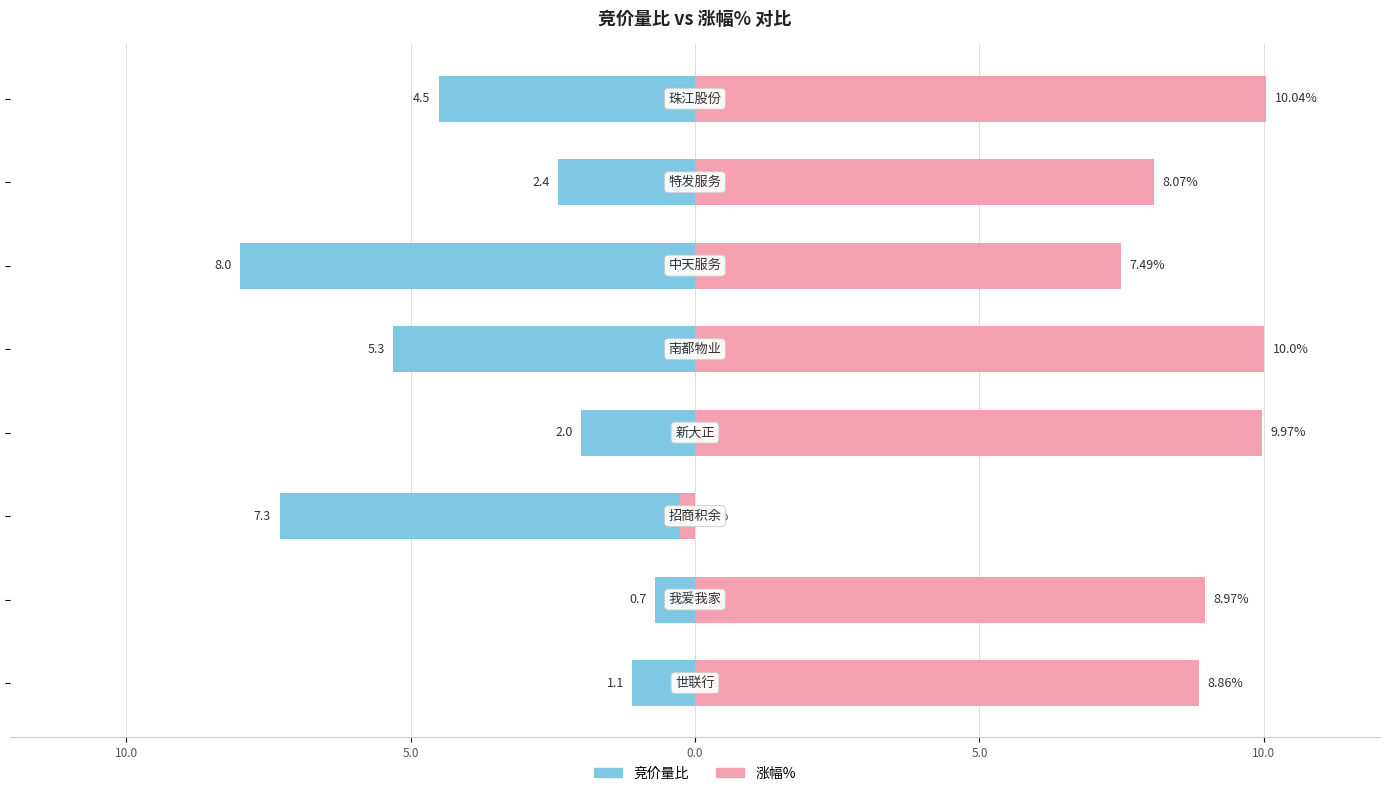

Count the number of categories in the chart.

8